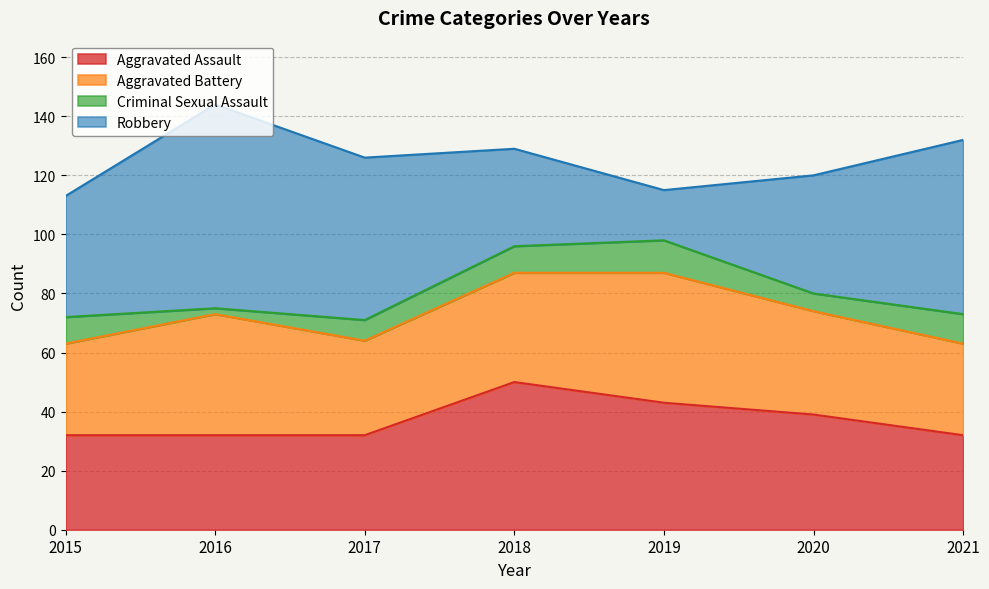

Does the chart display data point markers on the line(s)?

No